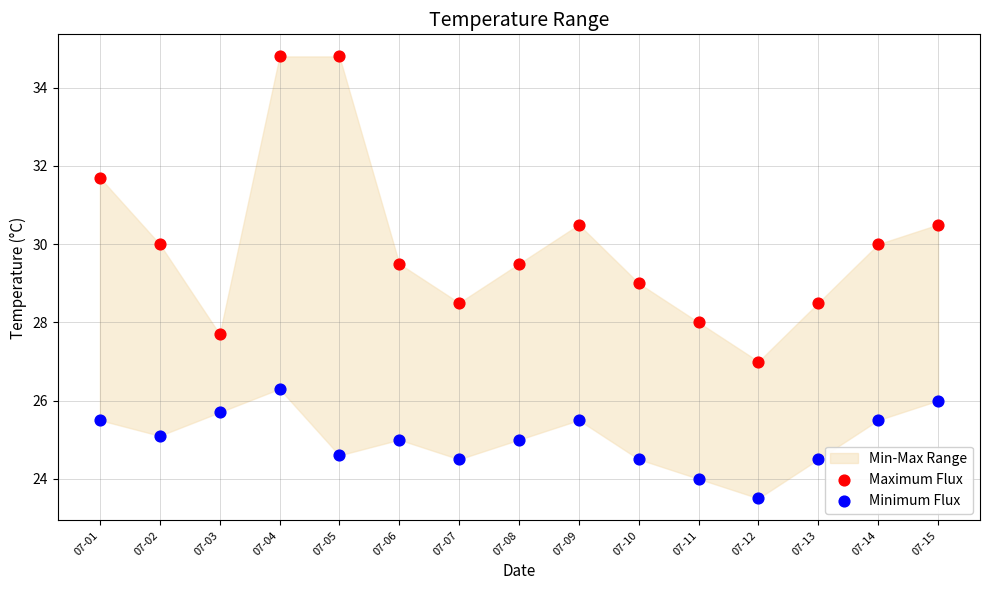

Which series contains the highest Y value?

Maximum Flux